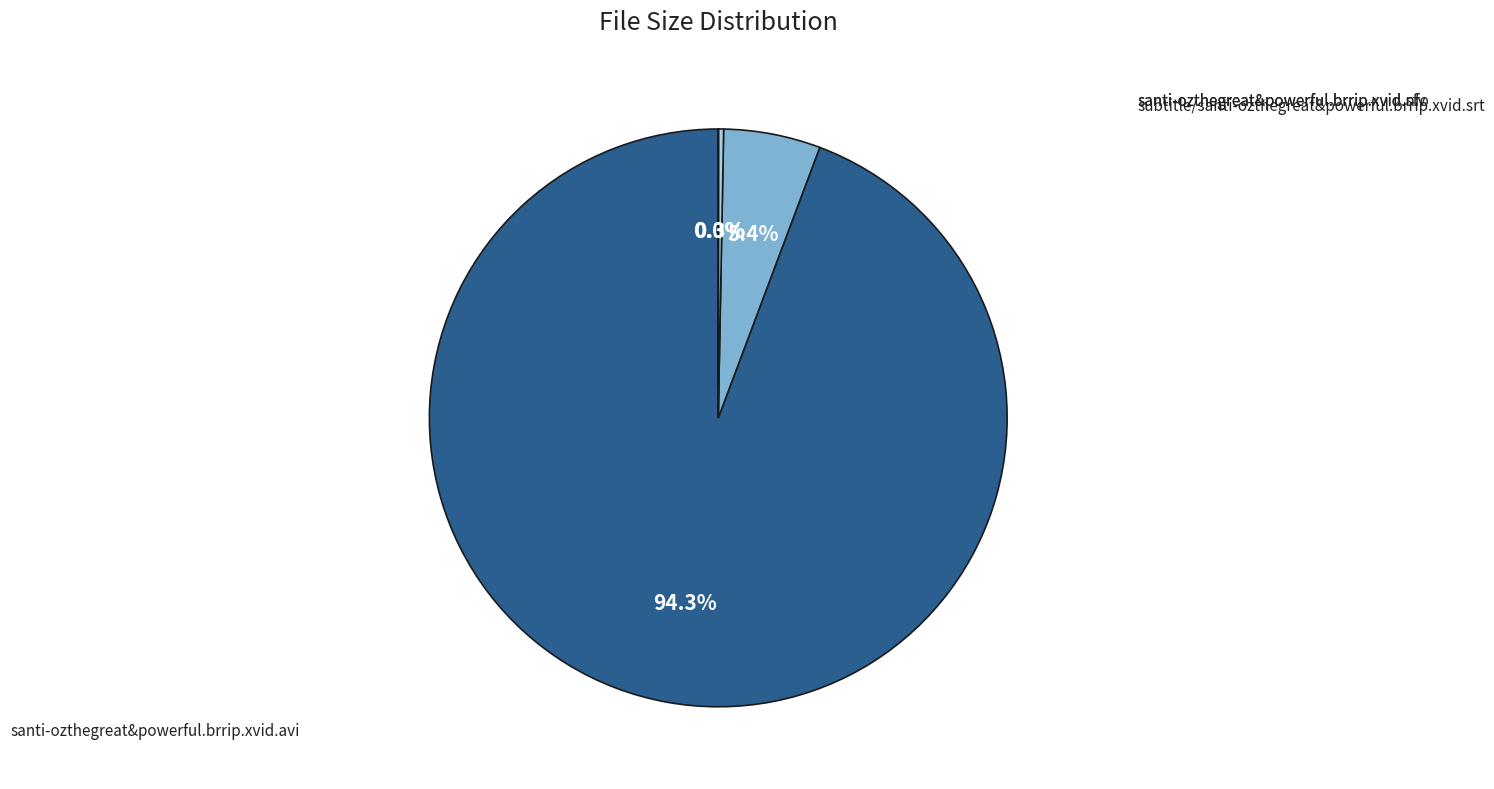

Is there any slice that represents more than half of the pie?

Yes